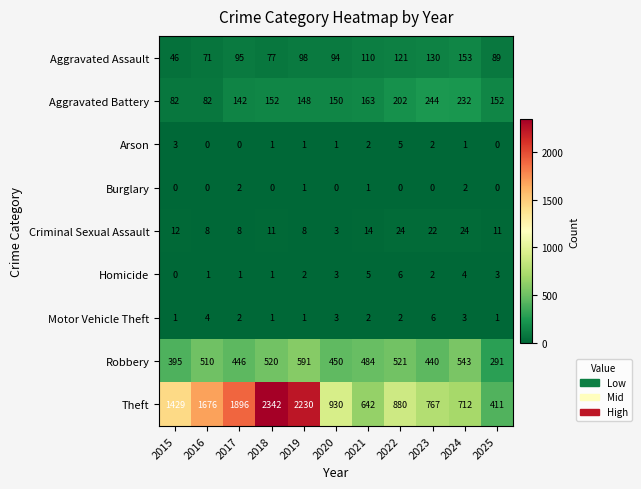

How many series are shown in this chart?

9